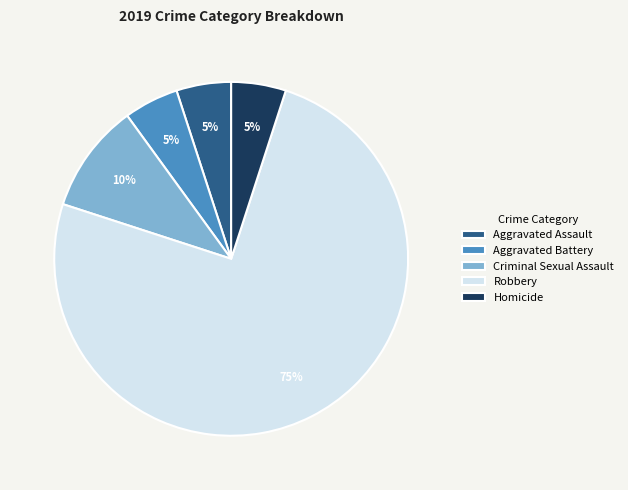

Which has a higher value, Robbery or Criminal Sexual Assault?

Robbery